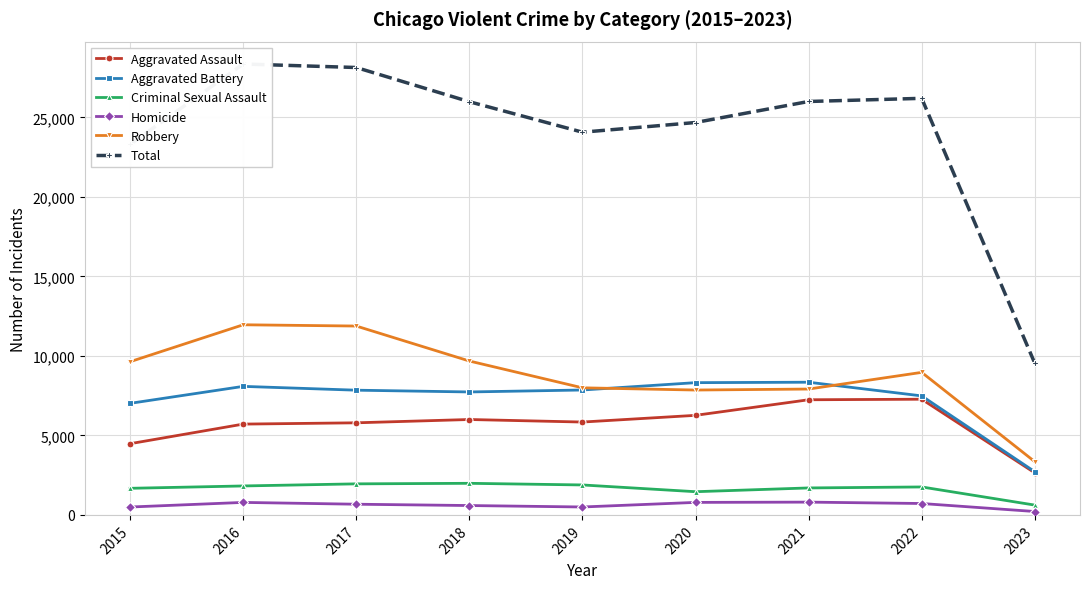

True or false: Robbery and Homicide cross at least once.

False